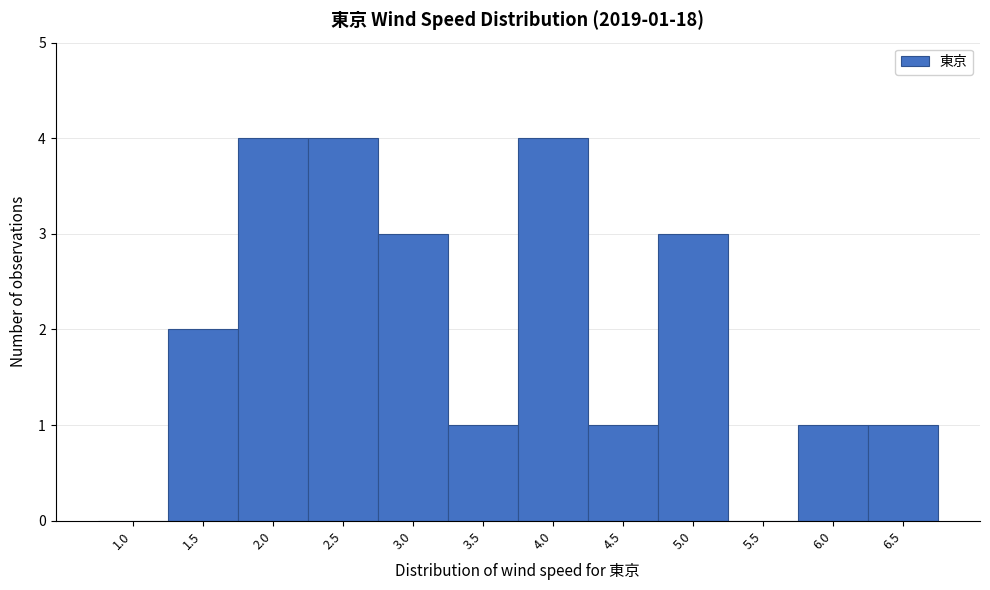

Reading left to right, what are all the values shown in this chart?

1.0=0	1.5=2	2.0=4	2.5=4	3.0=3	3.5=1	4.0=4	4.5=1	5.0=3	5.5=0	6.0=1	6.5=1